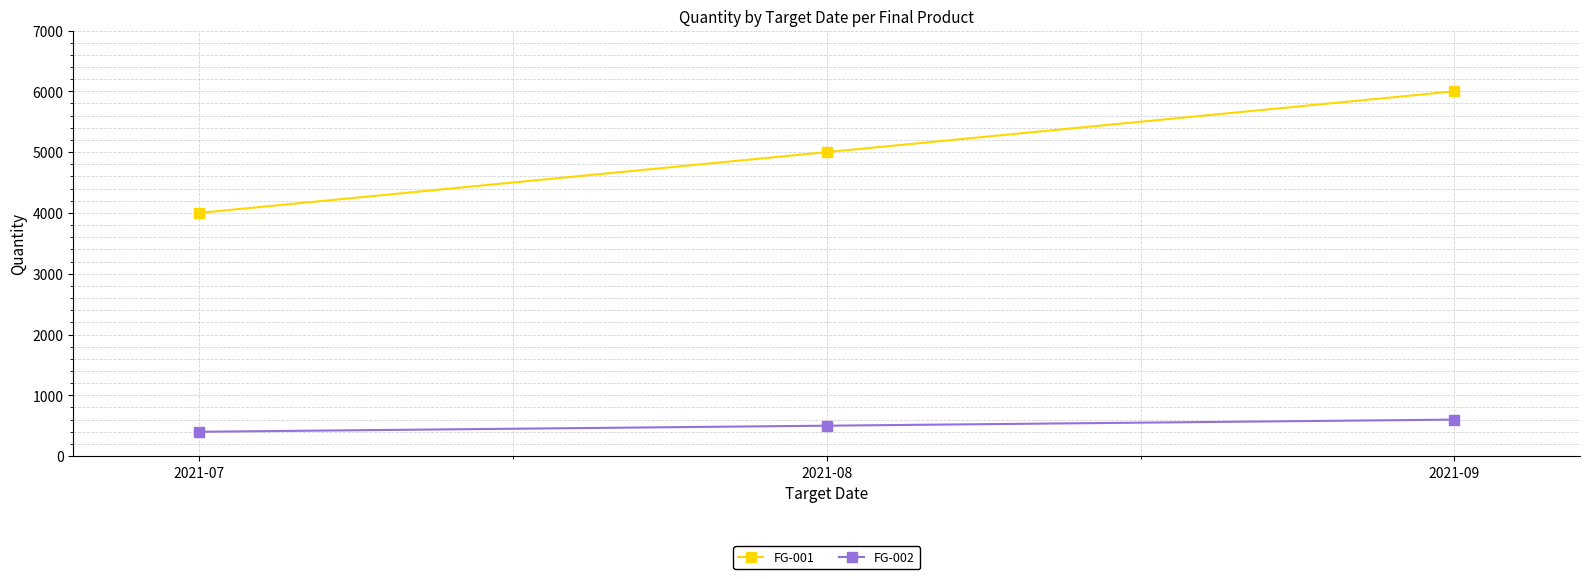

The value of FG-002 at 2021-08 is 844. True or false?

False